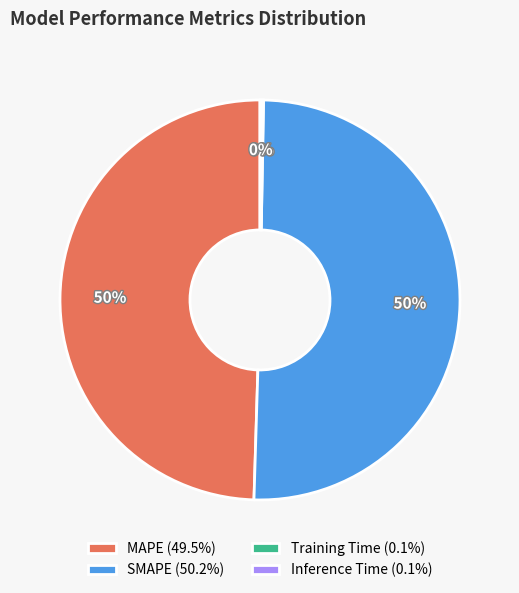

Is the sum of SMAPE (50.2%) and MAPE (49.5%) greater than half?

Yes